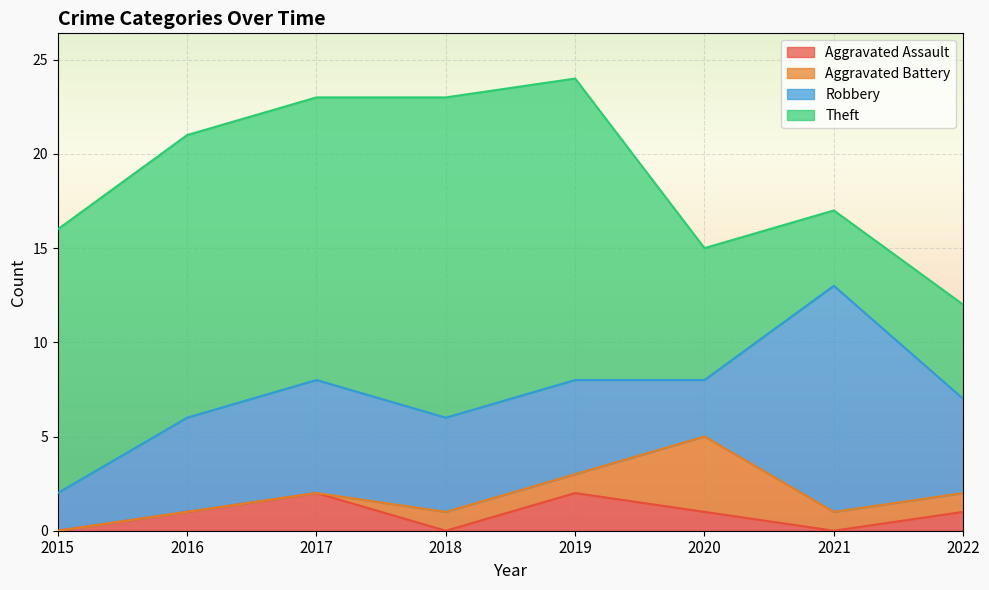

How many data points in Theft are less than 15?

4